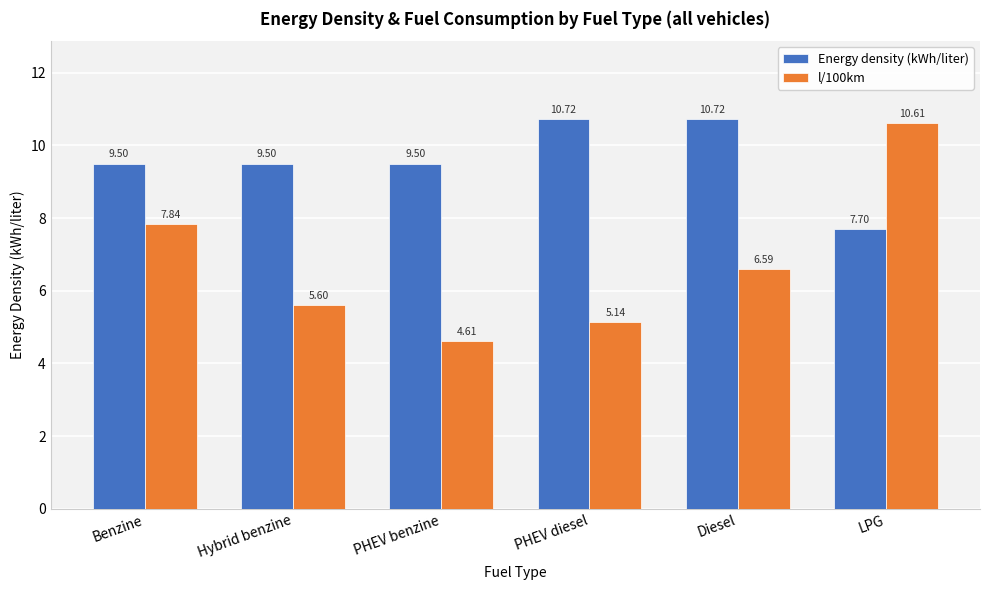

Which category has the lowest value across all series?

PHEV benzine